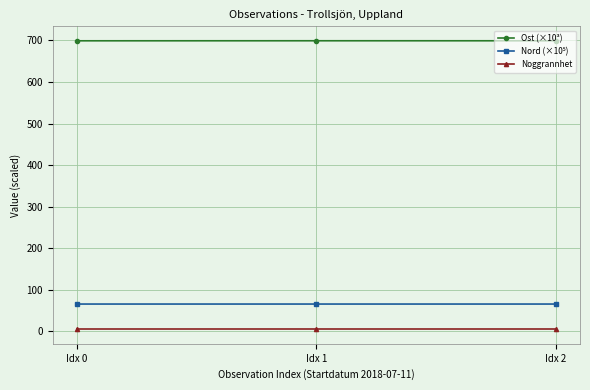

Which series has the largest total across all categories?

Ost (×10³)